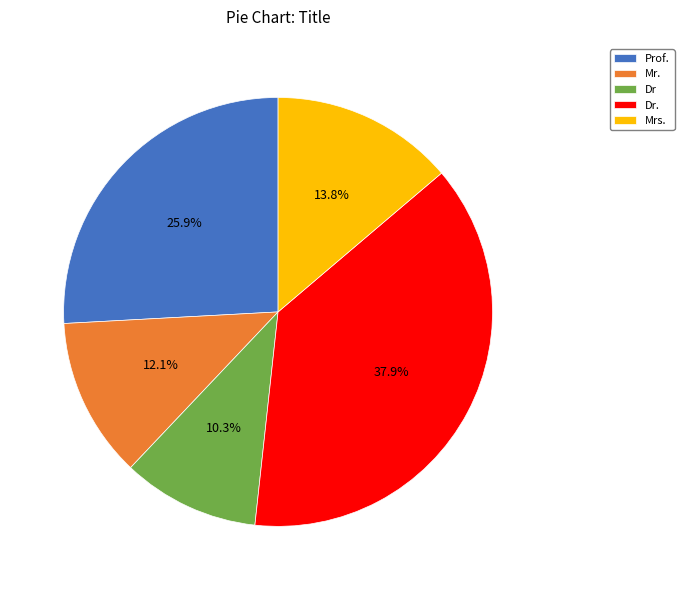

Does Mr. represent more than half of the total?

No